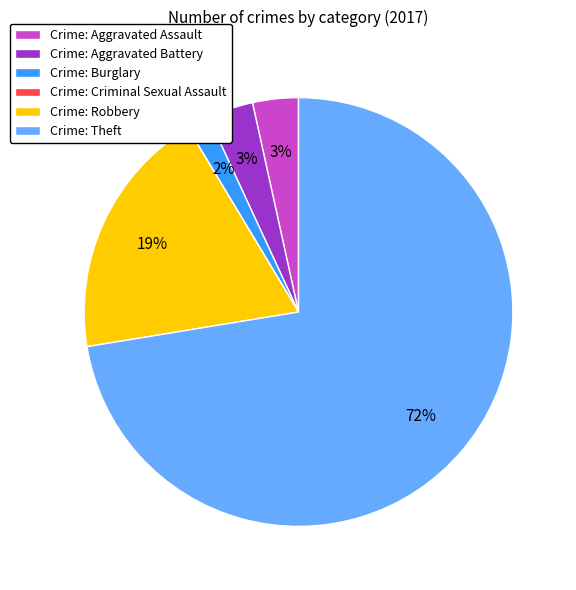

To the nearest percent, what is the average slice percentage?

17%